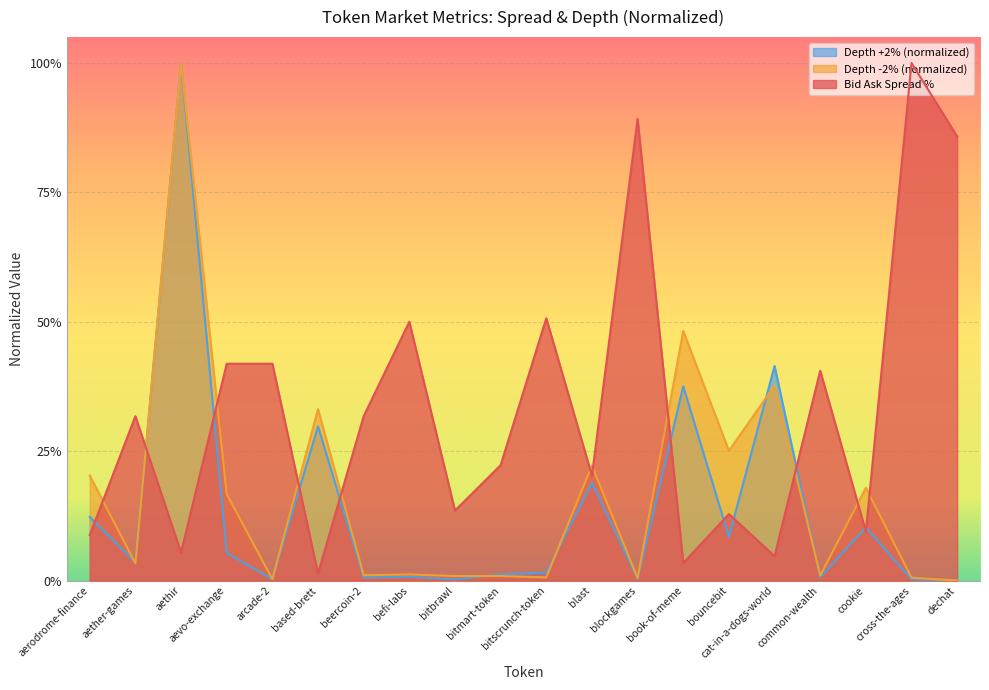

After their last crossing, which series has the higher values: Depth -2% (normalized) or Depth +2% (normalized)?

Depth +2% (normalized)